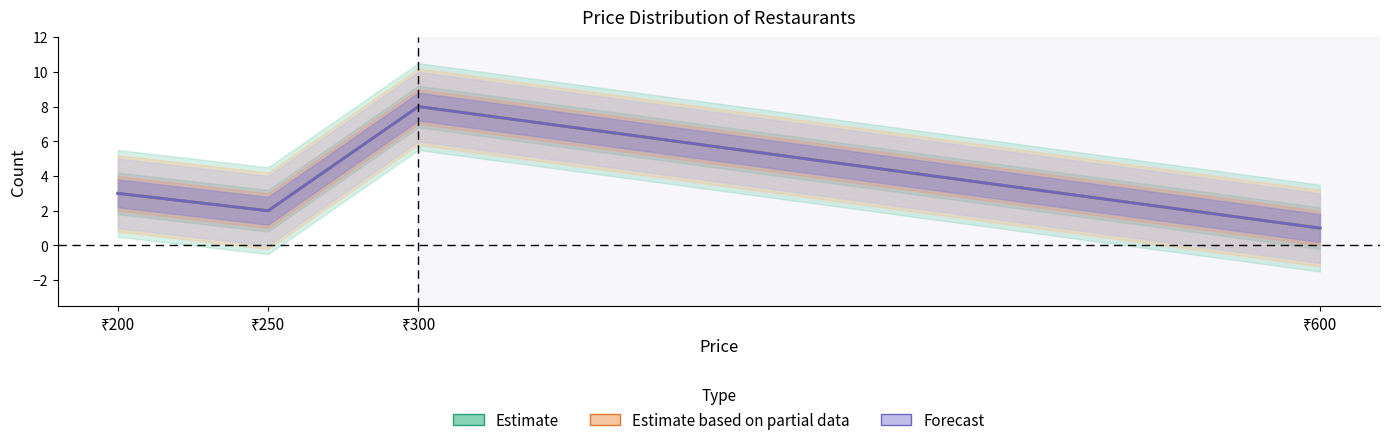

What is the sum of all Estimate based on partial data values?

14